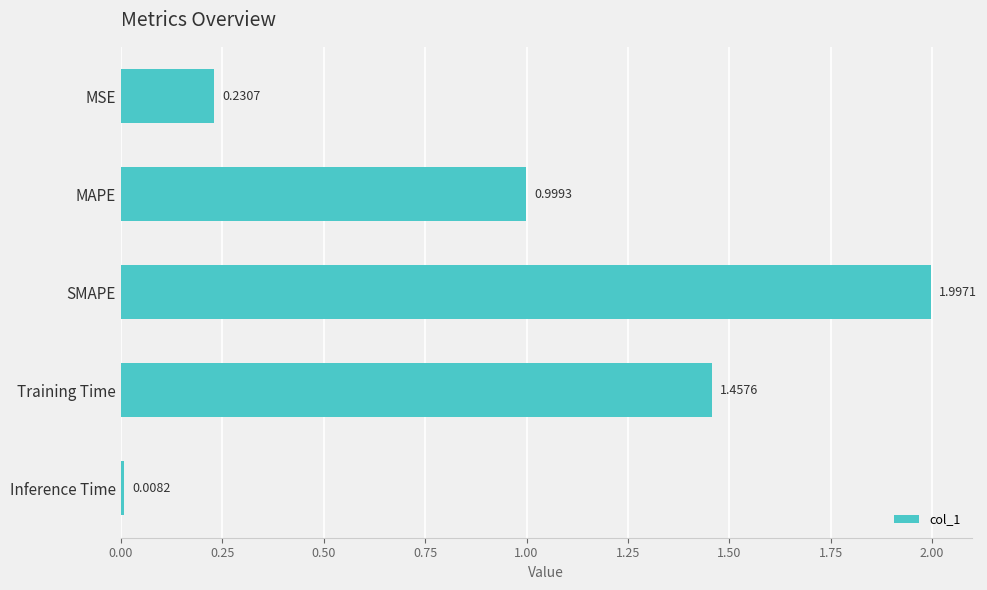

What is the sum of all values?

4.7